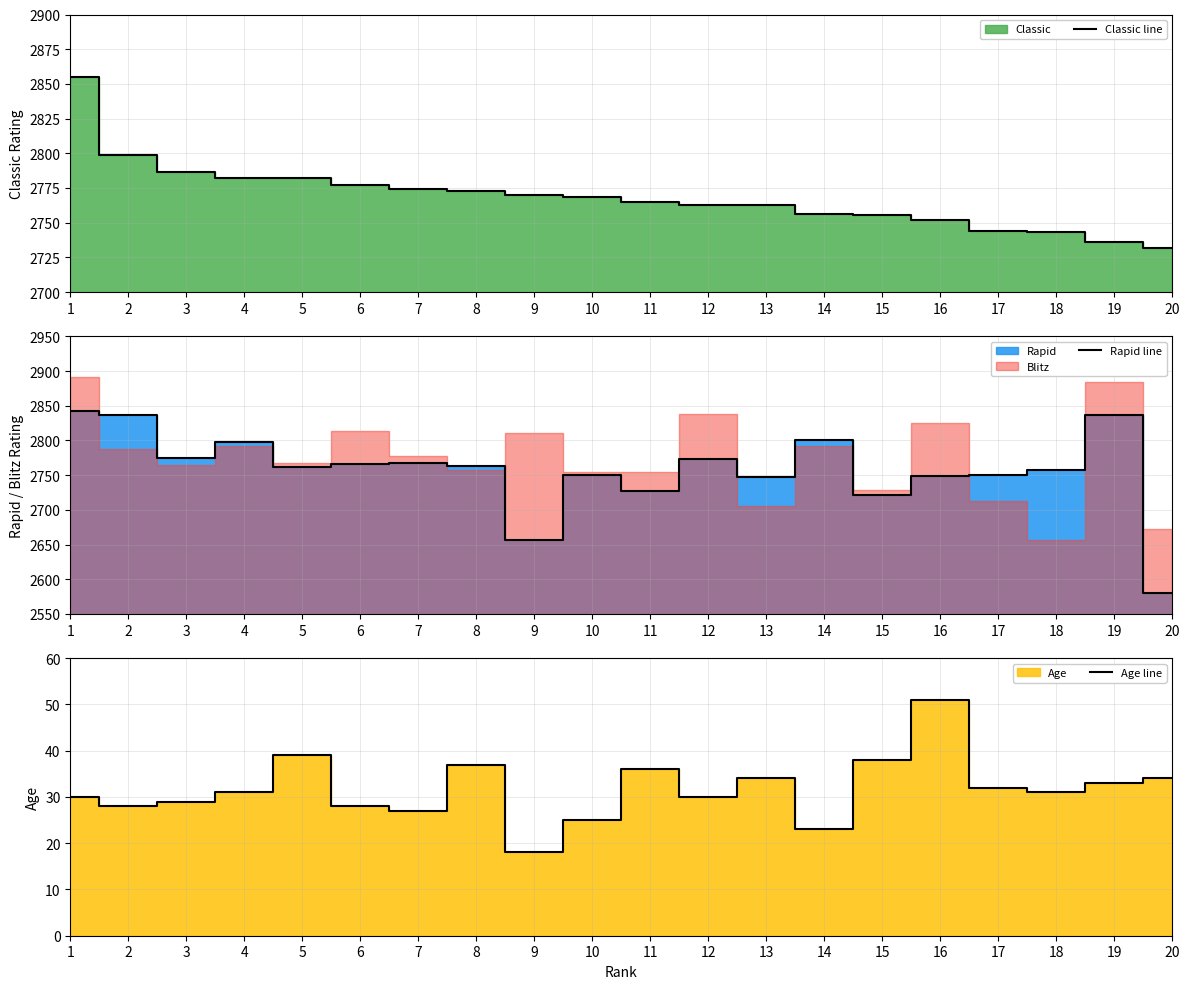

What is the value of the Rapid line point at the 18th from the left?

2757.0